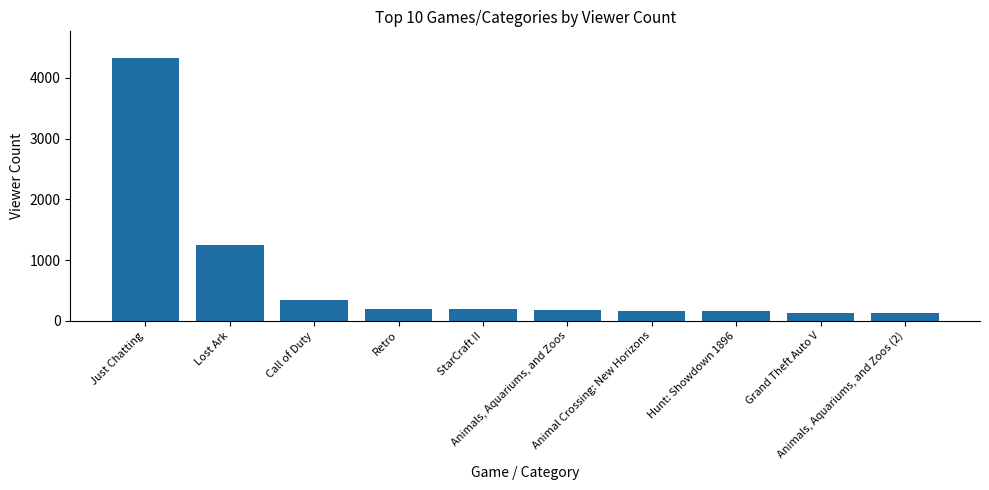

What is the smallest value displayed?

133